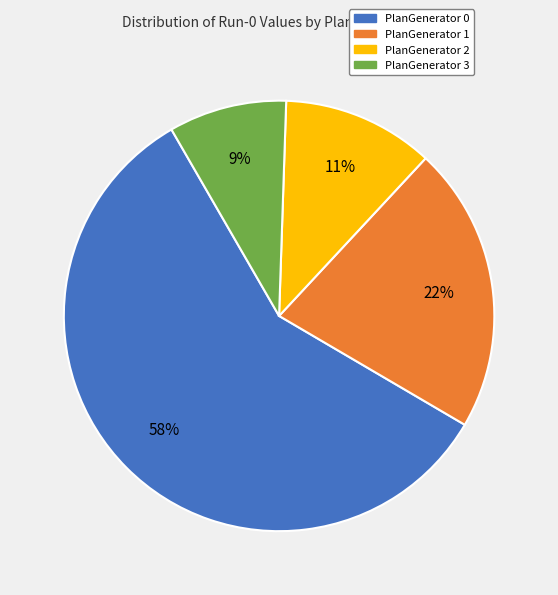

How many segments does this pie chart have?

4